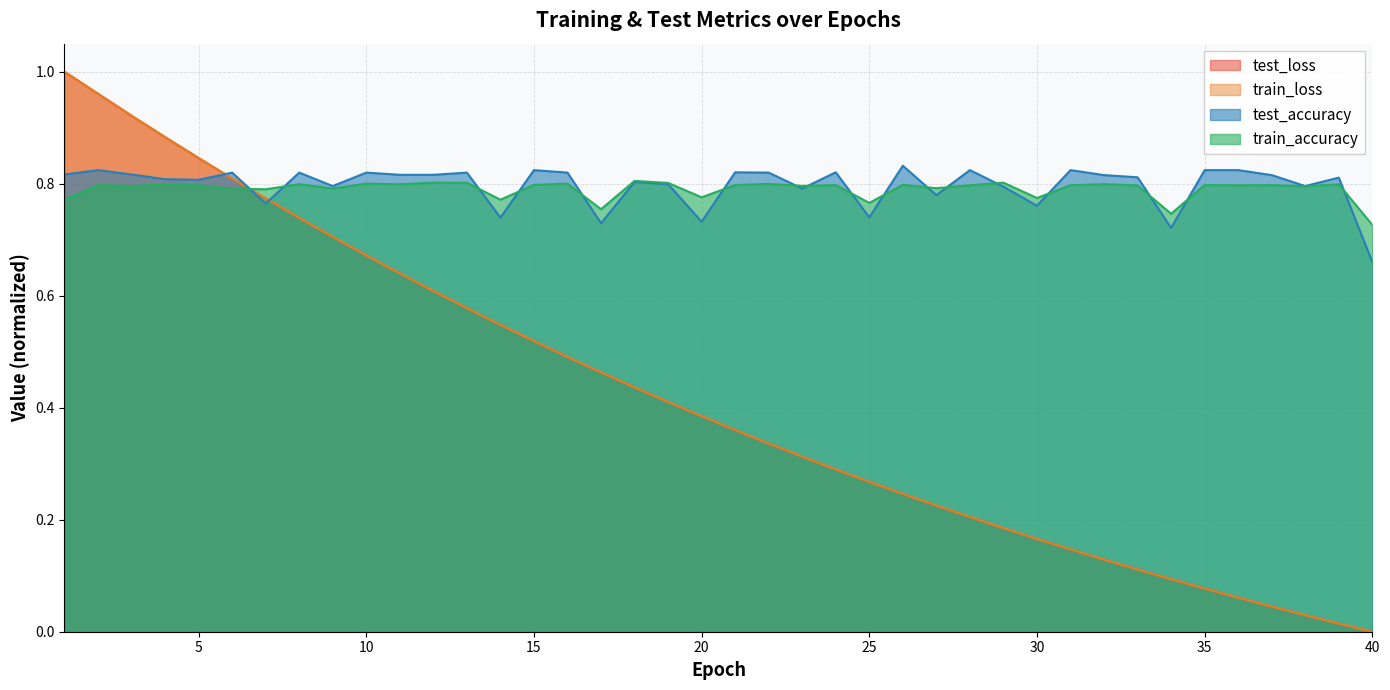

Reading left to right, extract all data points from this chart.

test_loss: 1.0	1.0	0.9	0.9	0.8	0.8	0.8	0.7	0.7	0.7	0.6	0.6	0.6	0.5	0.5	0.5	0.5	0.4	0.4	0.4	0.4	0.3	0.3	0.3	0.3	0.2	0.2	0.2	0.2	0.2	0.1	0.1	0.1	0.1	0.1	0.1	0.0	0.0	0.0	0.0
train_loss: 1.0	1.0	0.9	0.9	0.8	0.8	0.8	0.7	0.7	0.7	0.6	0.6	0.6	0.5	0.5	0.5	0.5	0.4	0.4	0.4	0.4	0.3	0.3	0.3	0.3	0.2	0.2	0.2	0.2	0.2	0.1	0.1	0.1	0.1	0.1	0.1	0.0	0.0	0.0	0.0
test_accuracy: 0.8	0.8	0.8	0.8	0.8	0.8	0.8	0.8	0.8	0.8	0.8	0.8	0.8	0.7	0.8	0.8	0.7	0.8	0.8	0.7	0.8	0.8	0.8	0.8	0.7	0.8	0.8	0.8	0.8	0.8	0.8	0.8	0.8	0.7	0.8	0.8	0.8	0.8	0.8	0.7
train_accuracy: 0.8	0.8	0.8	0.8	0.8	0.8	0.8	0.8	0.8	0.8	0.8	0.8	0.8	0.8	0.8	0.8	0.8	0.8	0.8	0.8	0.8	0.8	0.8	0.8	0.8	0.8	0.8	0.8	0.8	0.8	0.8	0.8	0.8	0.7	0.8	0.8	0.8	0.8	0.8	0.7